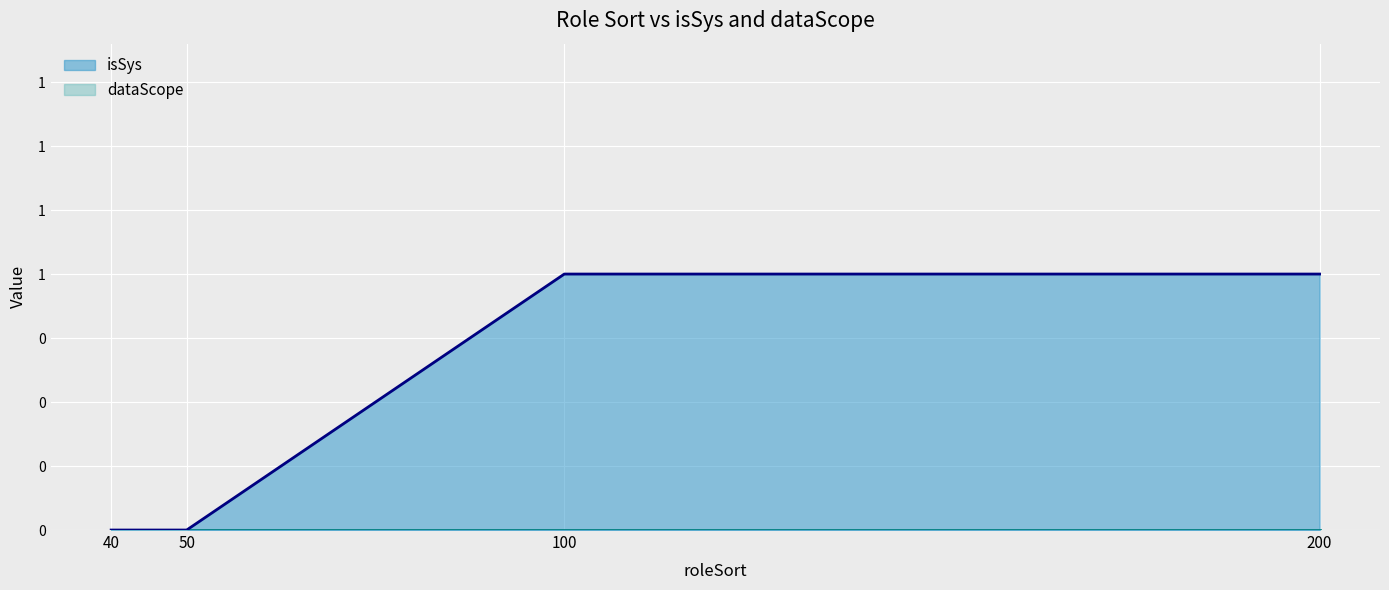

At which label is the value closest to 0?

40